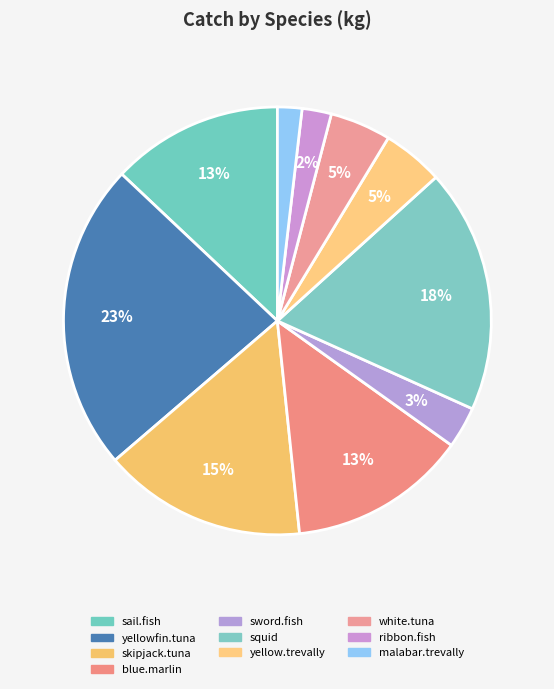

To the nearest percent, what is the difference between the malabar.trevally and sail.fish slice percentages?

11%